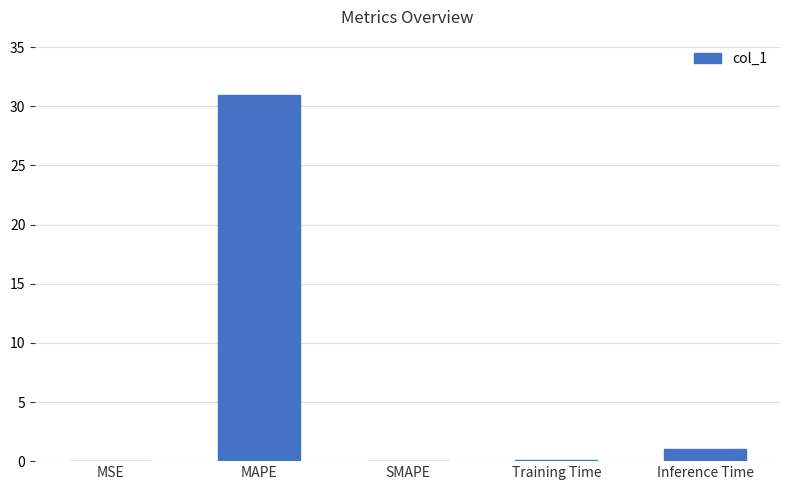

What is the sum of all values?

32.1